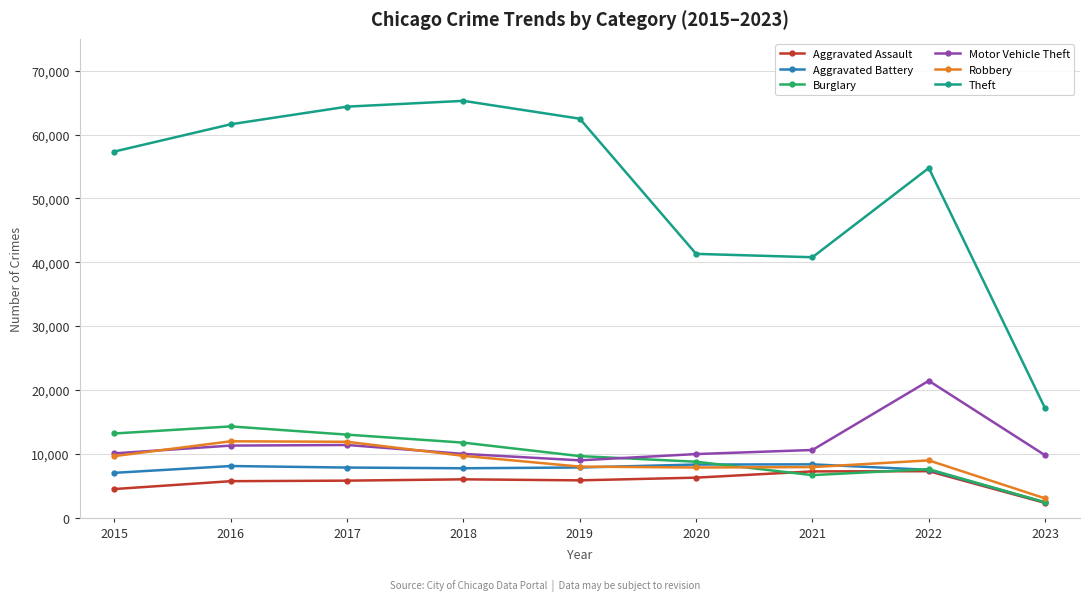

Is the value of Robbery at 2020 greater than the value of Theft at 2021?

No